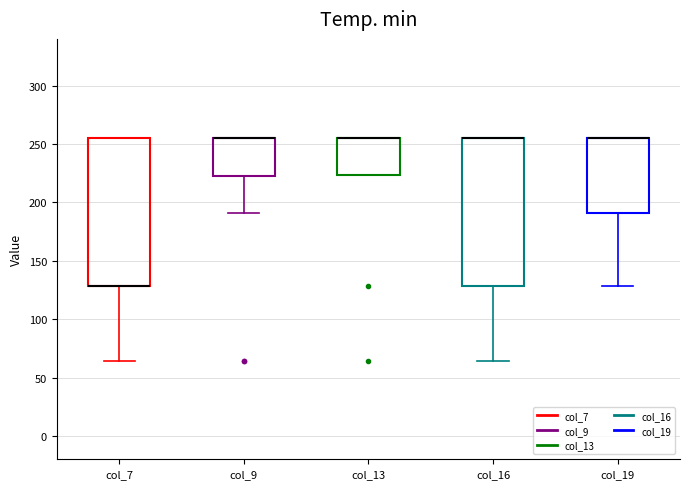

Reading left to right, read every box against the y-axis: the position of its median line, the range the box covers, and the ends of its whiskers. The values are not printed on the chart, so give them approximately, as read against the axis.

col_7: median 130 (drawn on the box's lower edge), box 130 to 255, whiskers 65 to 255
col_9: median 255 (drawn on the box's upper edge), box 225 to 255, whiskers 190 to 255
col_13: median 255 (drawn on the box's upper edge), box 225 to 255, whiskers 225 to 255
col_16: median 255 (drawn on the box's upper edge), box 130 to 255, whiskers 65 to 255
col_19: median 255 (drawn on the box's upper edge), box 190 to 255, whiskers 130 to 255